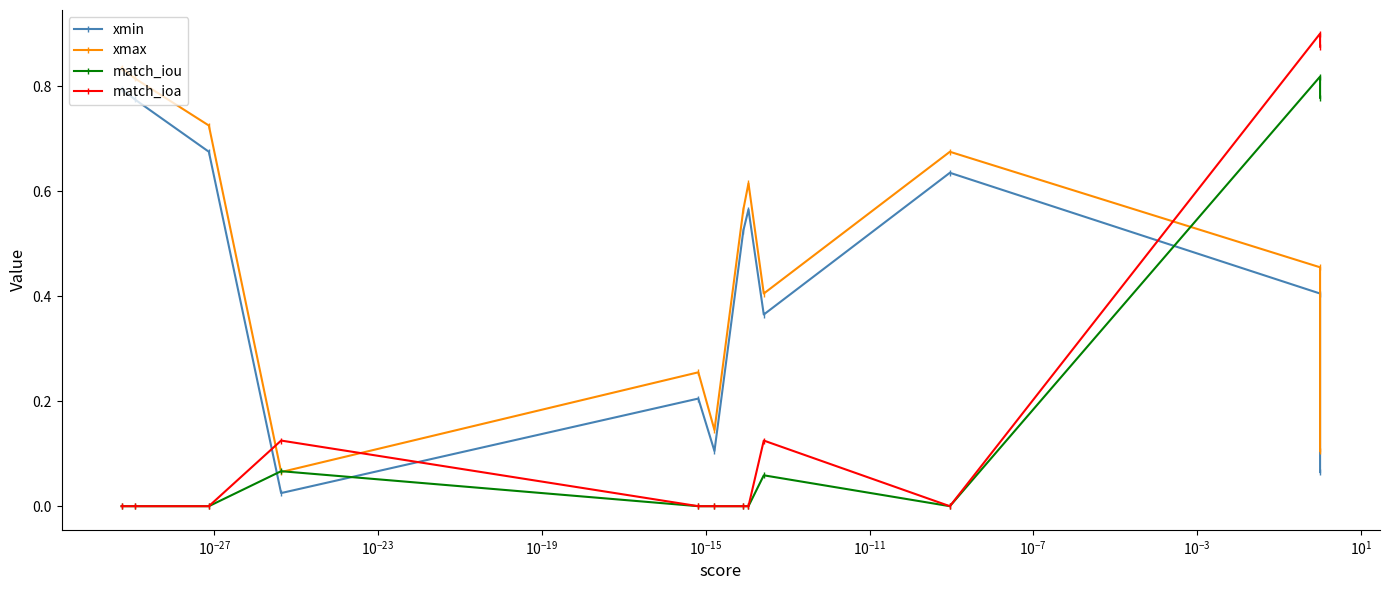

Does the chart have visible grid lines?

No